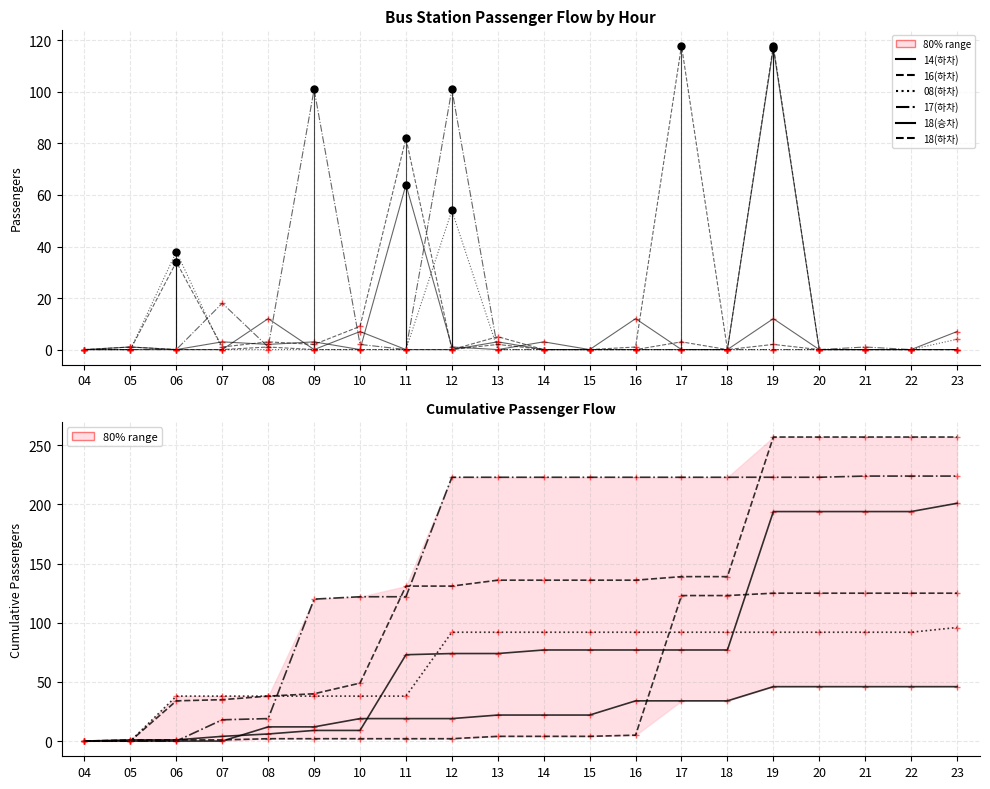

Which has a higher value, 06 or 17?

17